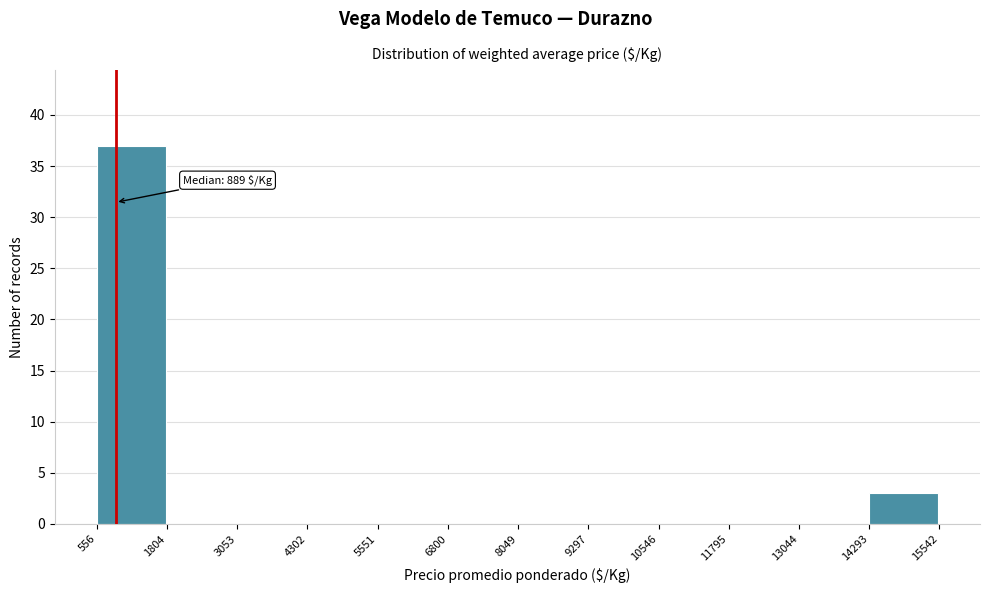

Which range on the x-axis has the tallest bar?

556 to 1804